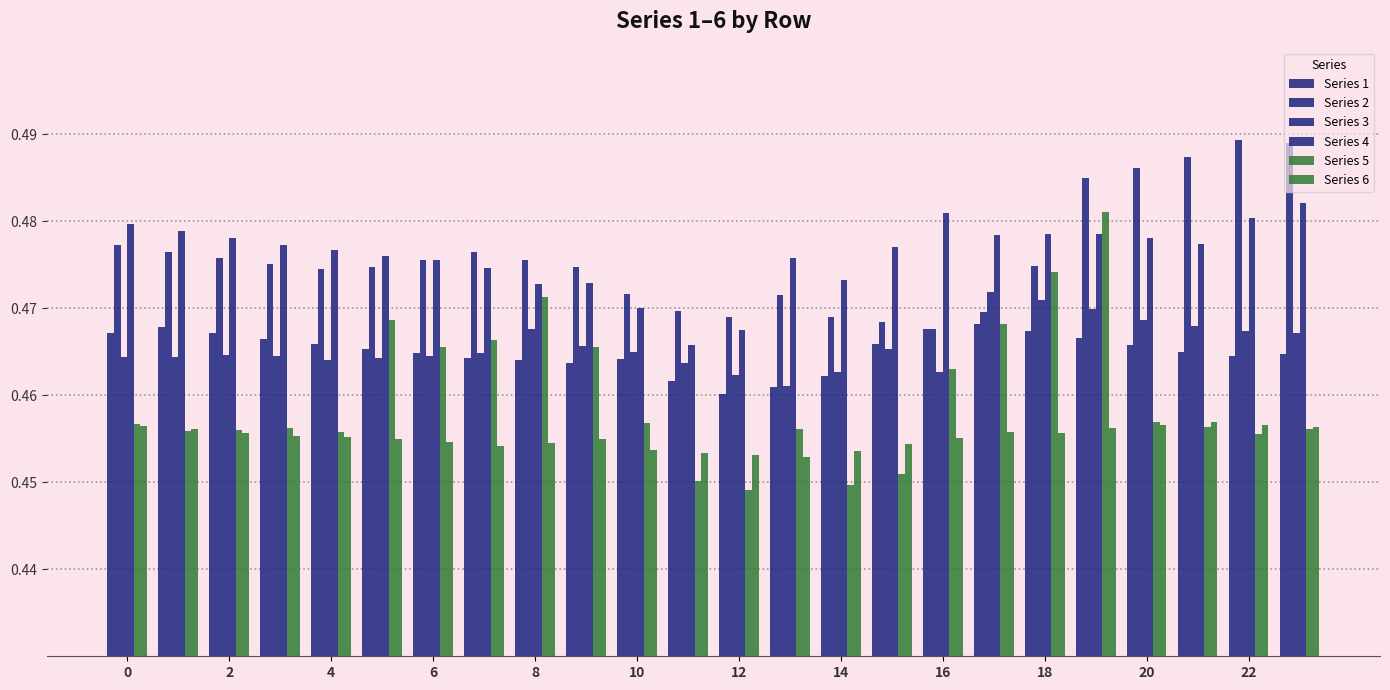

Count the number of data series in this chart.

6